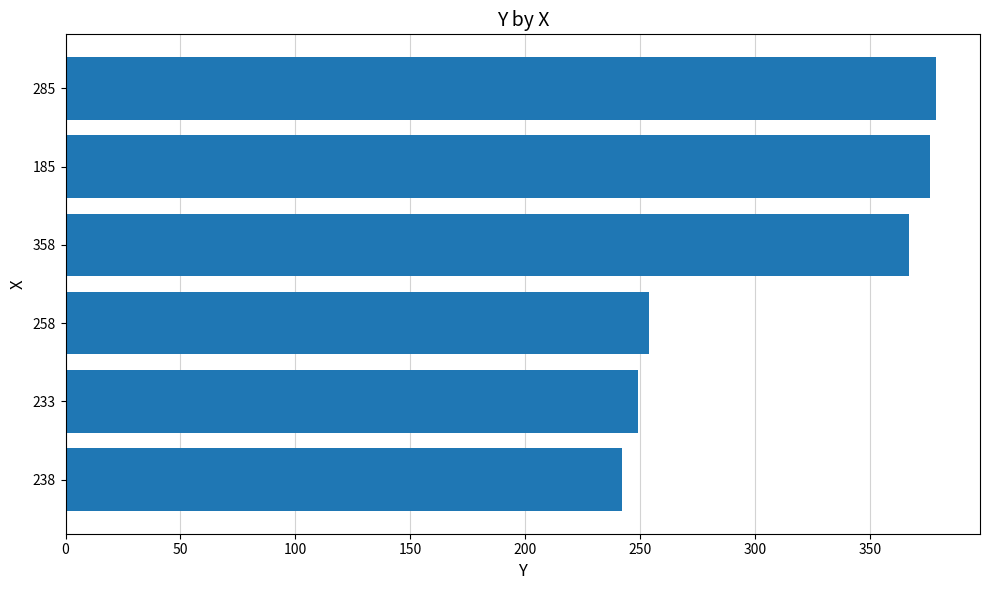

How many values are below 367?

3